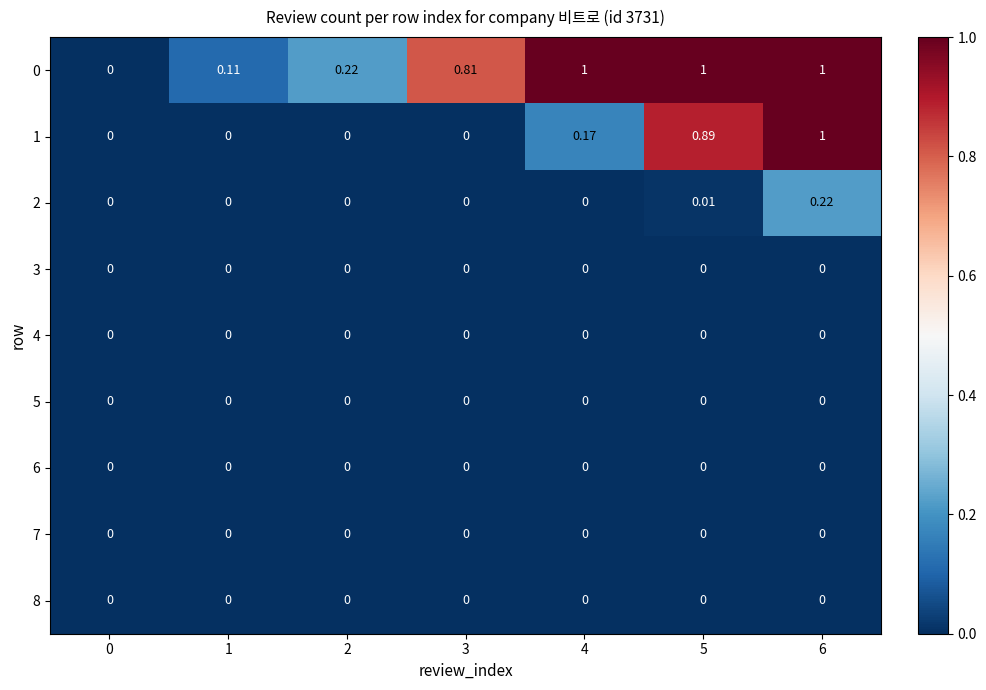

How many positive values does the 1 series have?

3